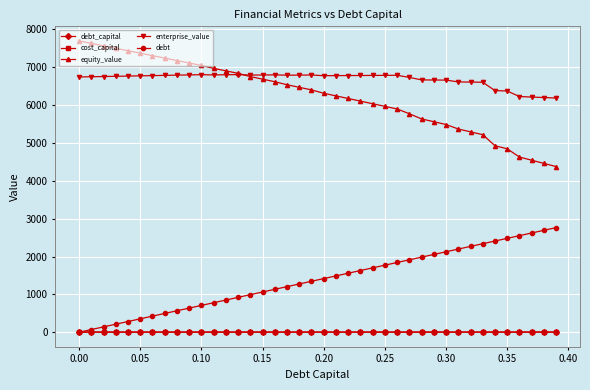

What is the value of the enterprise_value point at the 29th from the left?

6666.2